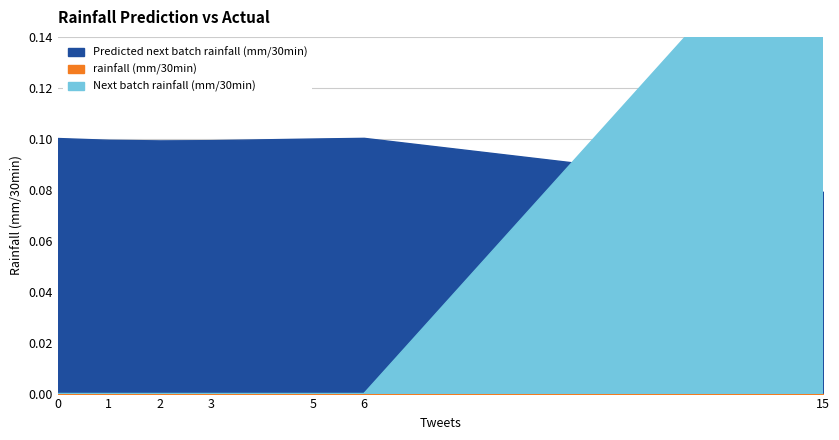

Does the chart display data point markers on the line(s)?

No